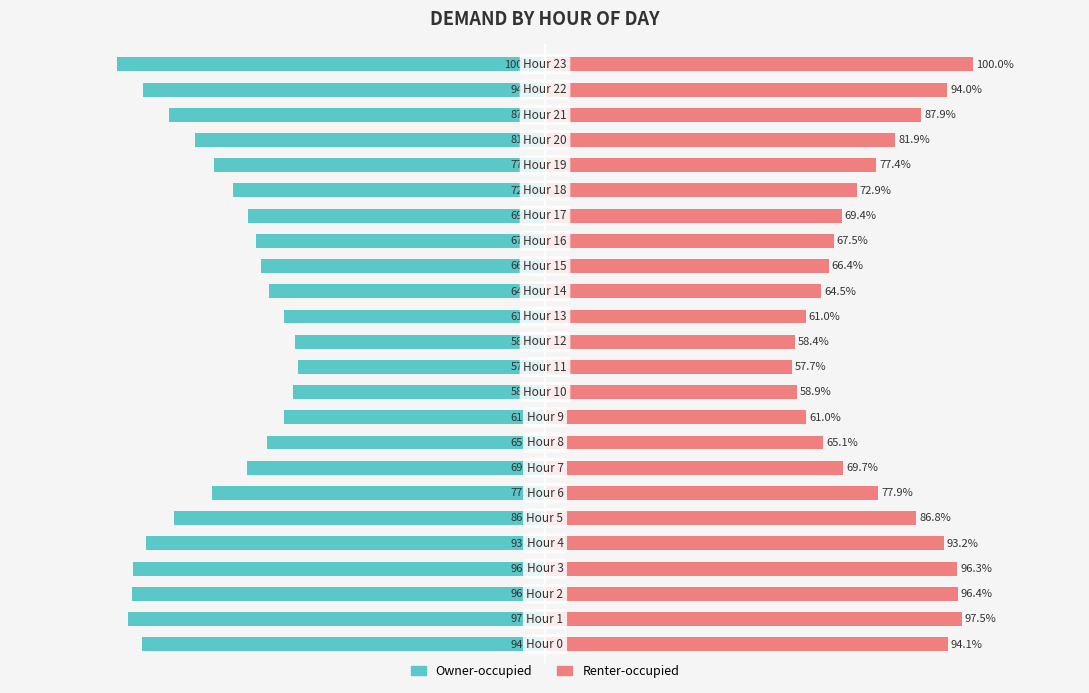

Reading right to left, transcribe all the data shown in this chart.

Owner-occupied: 23=-4546	22=-4275	21=-3998	20=-3721	19=-3518	18=-3313	17=-3153	16=-3067	15=-3017	14=-2933	13=-2772	12=-2657	11=-2623	10=-2678	9=-2774	8=-2958	7=-3170	6=-3541	5=-3944	4=-4238	3=-4380	2=-4384	1=-4431	0=-4280
Renter-occupied: 23=4546	22=4275	21=3998	20=3721	19=3518	18=3313	17=3153	16=3067	15=3017	14=2933	13=2772	12=2657	11=2623	10=2678	9=2774	8=2958	7=3170	6=3541	5=3944	4=4238	3=4380	2=4384	1=4431	0=4280